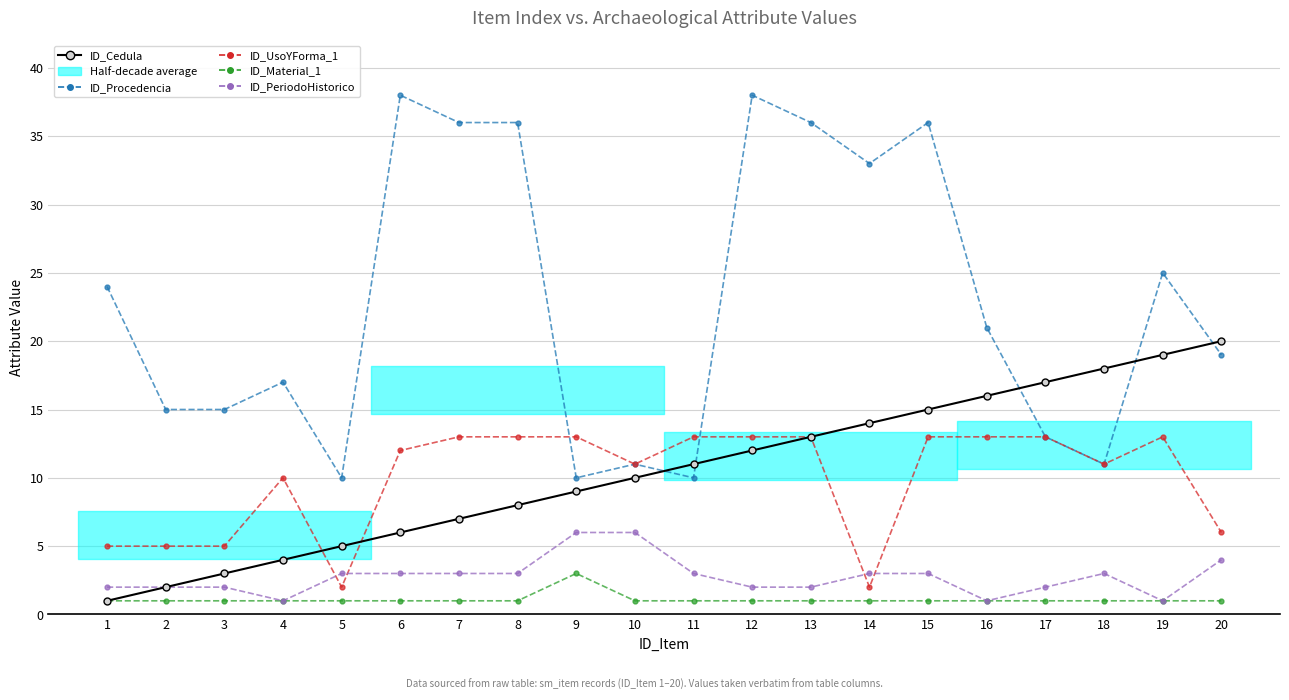

Is the value of ID_UsoYForma_1 at 12 greater than the value of ID_Material_1 at 12?

Yes